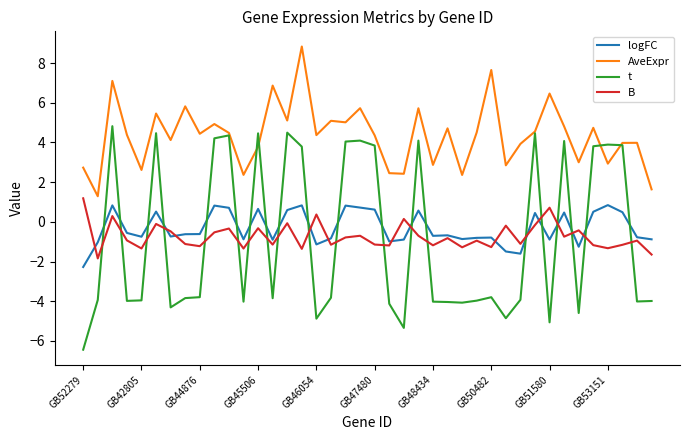

True or false: t has more than 2 interior local peaks.

True